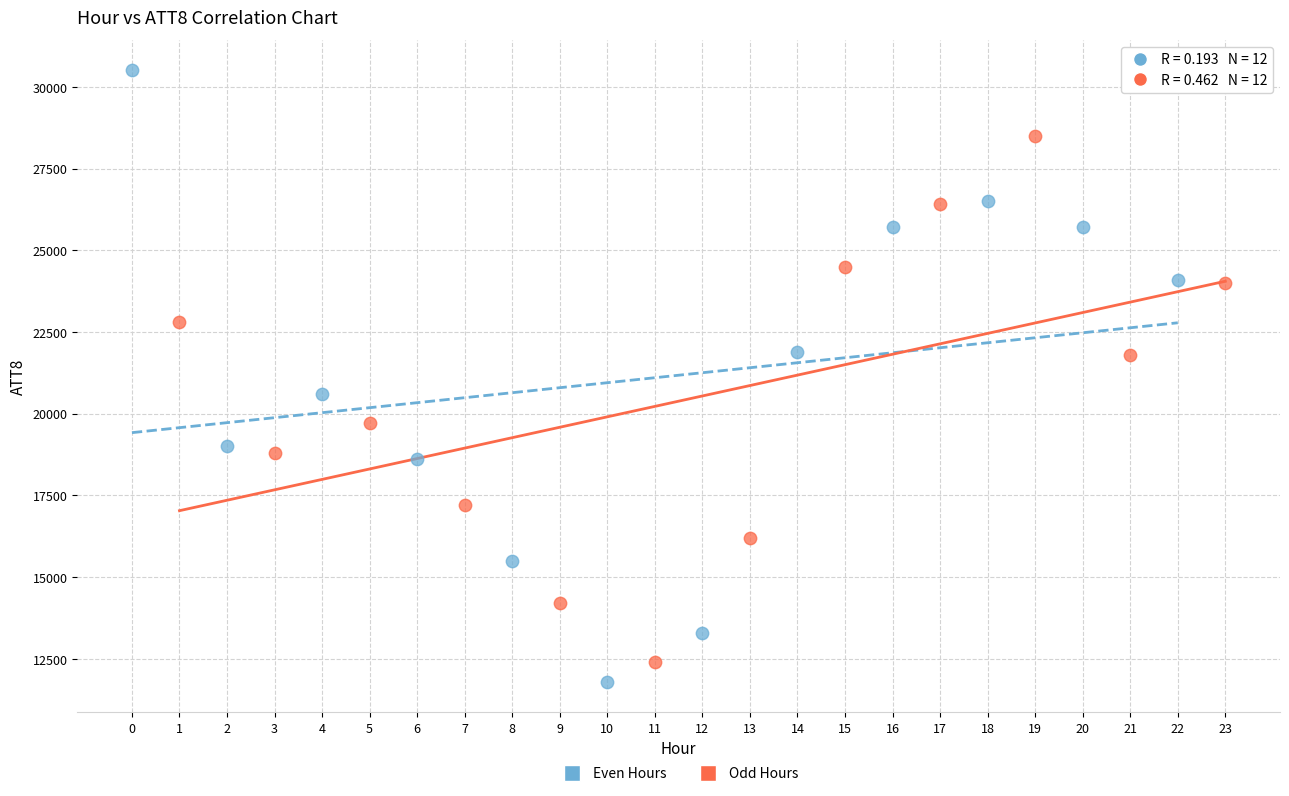

What are all the series names shown in the legend?

Even Hours, Odd Hours